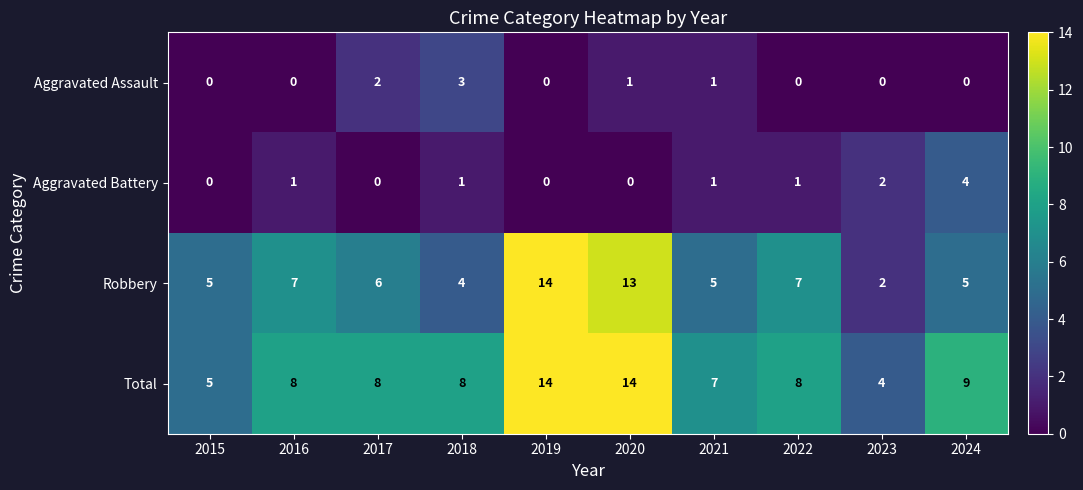

What is the total value across all series at 2017?

16